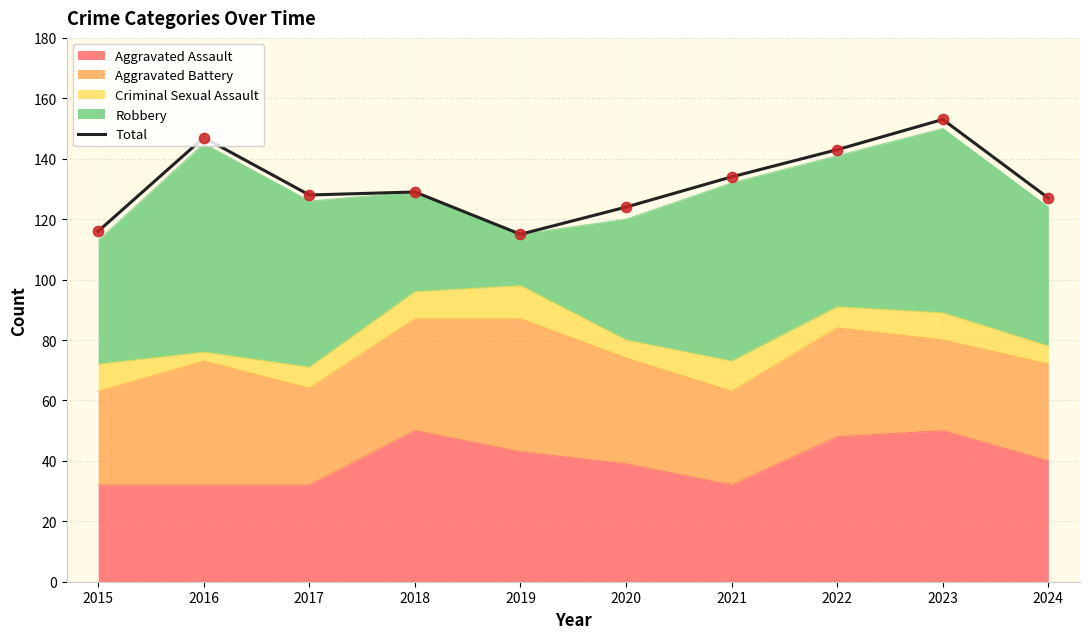

What is the change in value from 2018 to 2021?

+5